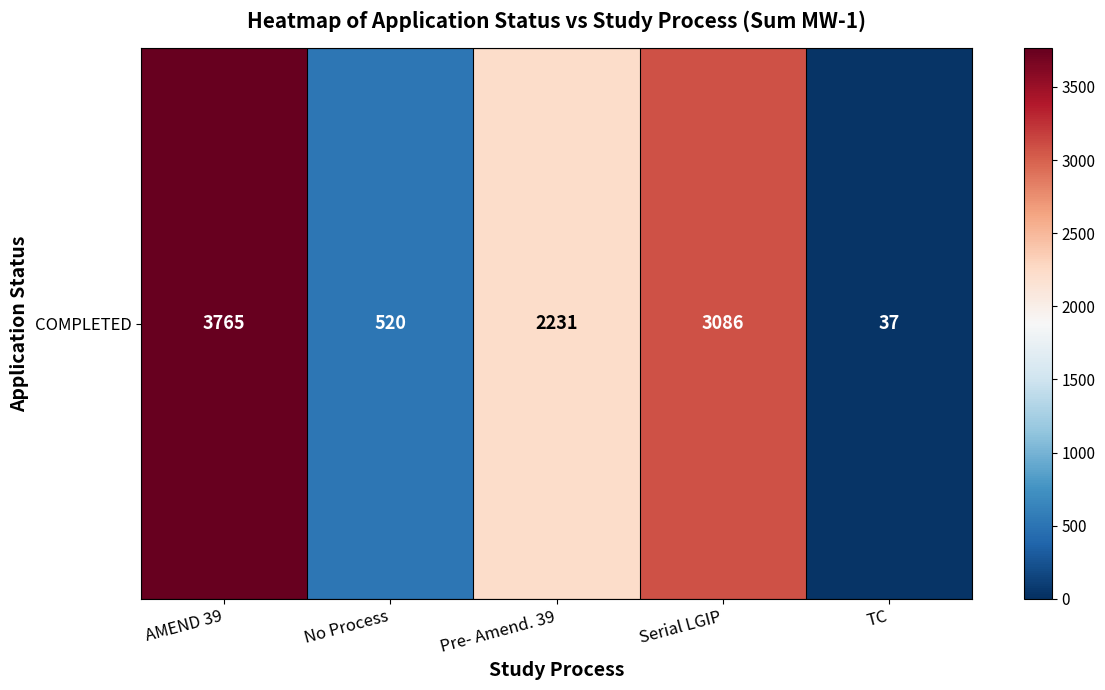

What is the difference between the values at No Process and Pre- Amend. 39?

1711.0